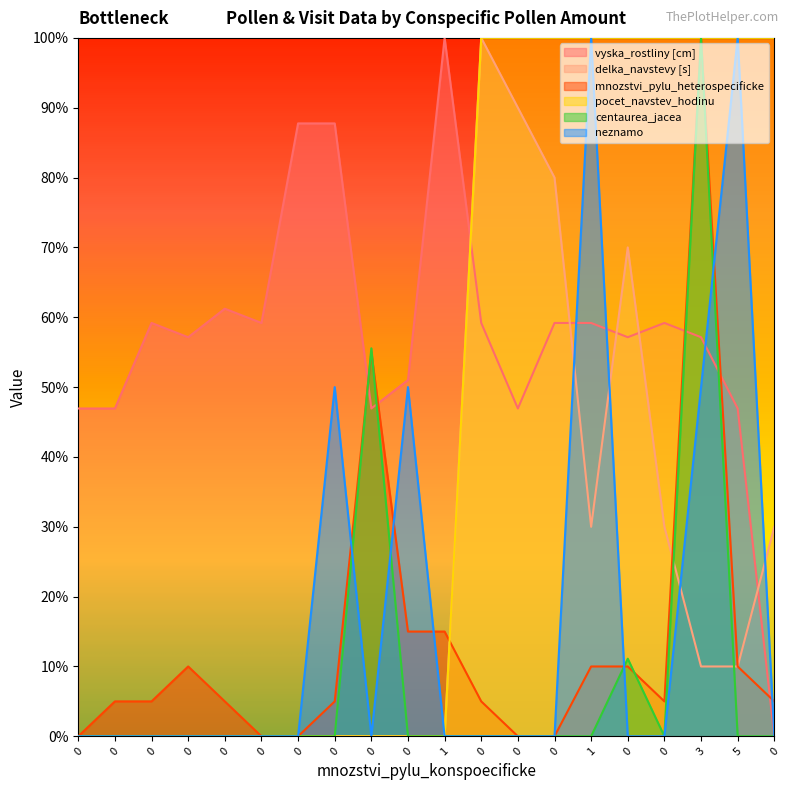

Is it true that neznamo equals 47.2 at 0?

False